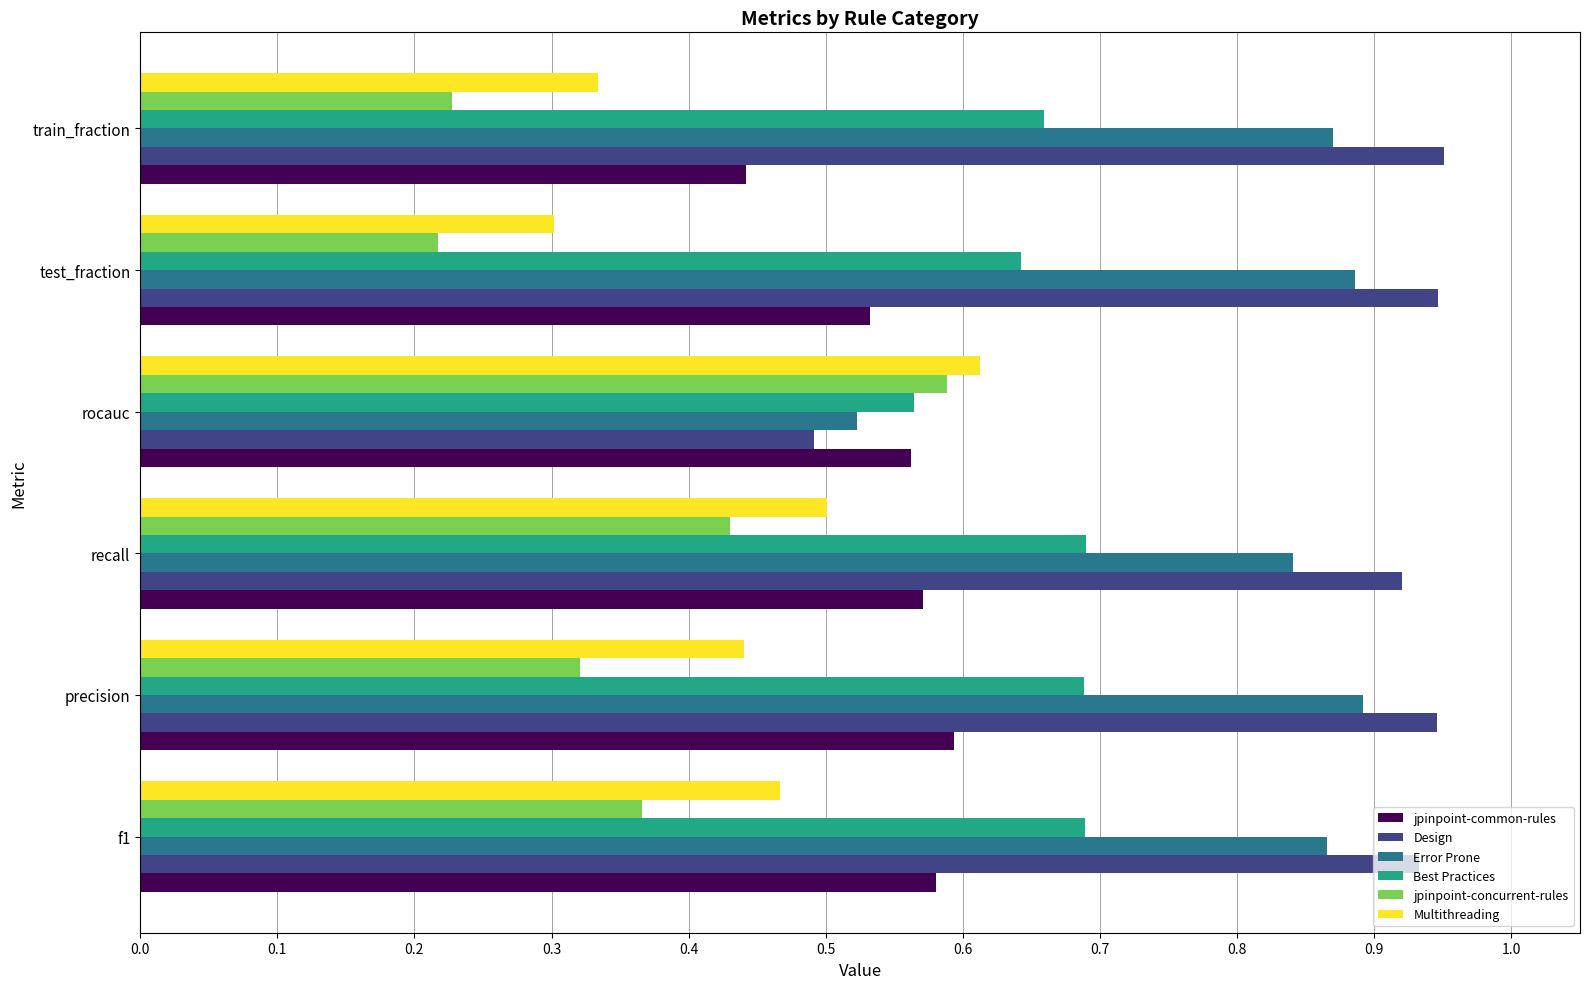

What is the sum of the Best Practices values at precision and recall?

1.4